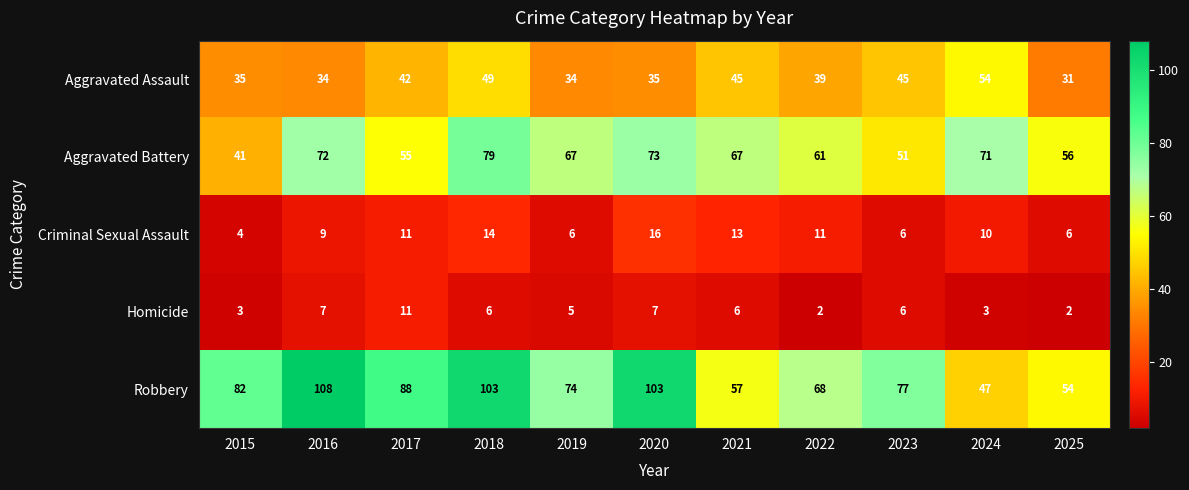

What is the average value of the Robbery series?

78